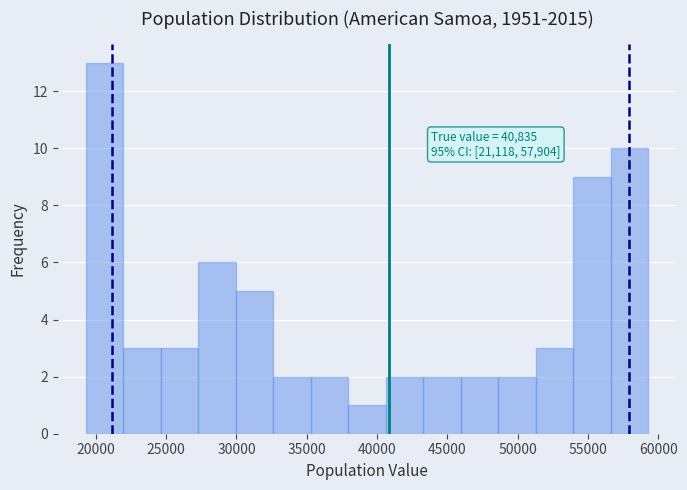

Over which range of the x-axis is the bar tallest?

19500 to 22000